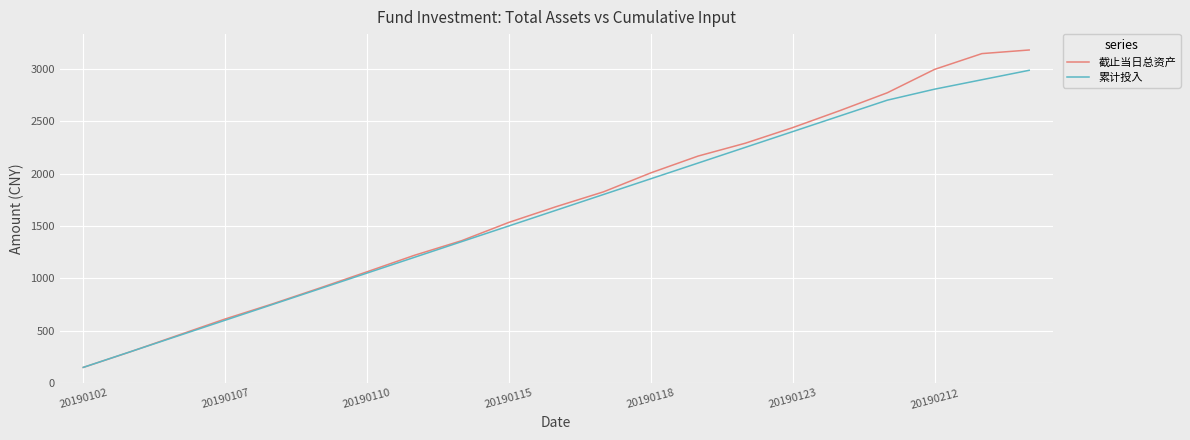

Rank the series by their maximum value, from highest to lowest.

截止当日总资产, 累计投入